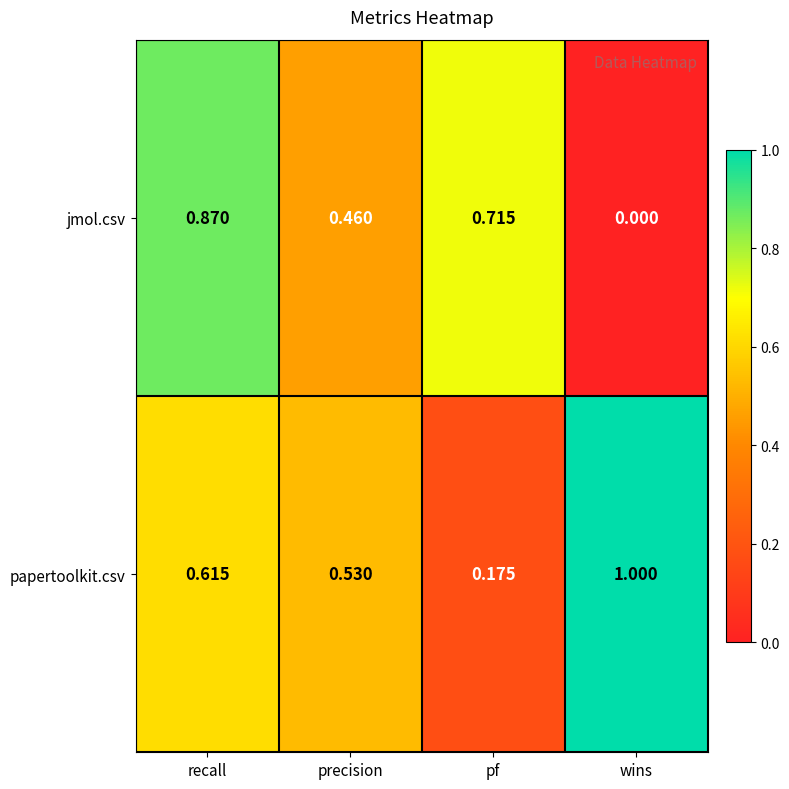

Which series has the largest range (max minus min)?

jmol.csv